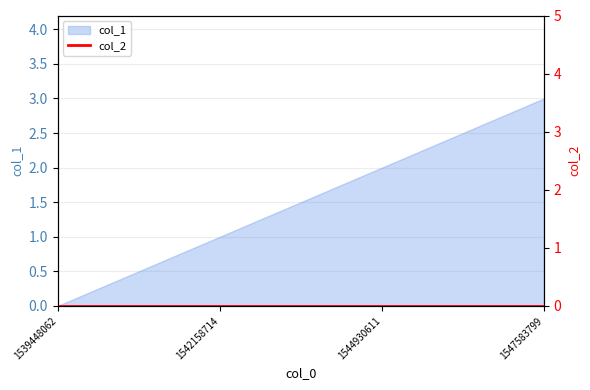

True or false: the data shows 1 at 1544930611.

False